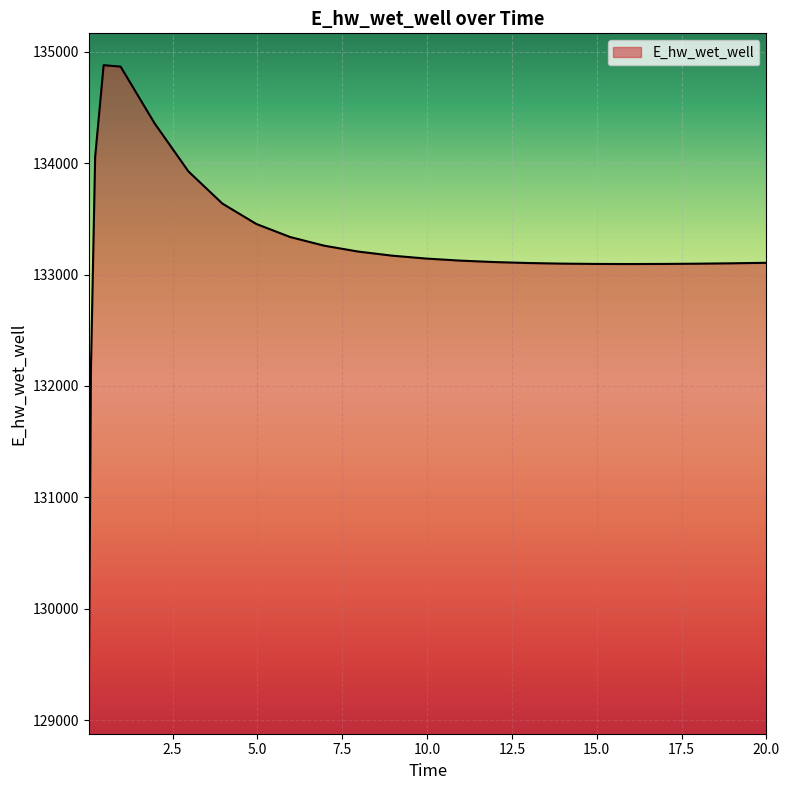

What is the greatest value displayed?

134879.6